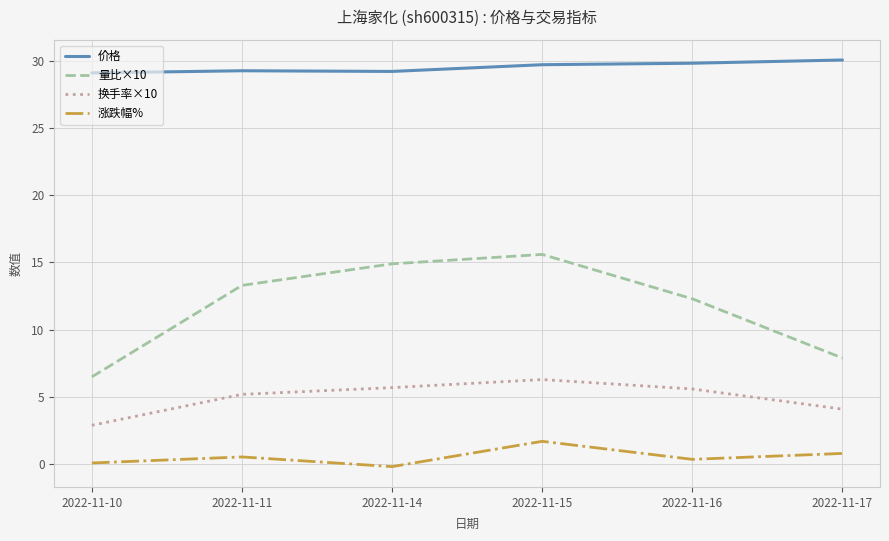

True or false: 换手率×10 has a value of 3.4 at 2022-11-15.

False